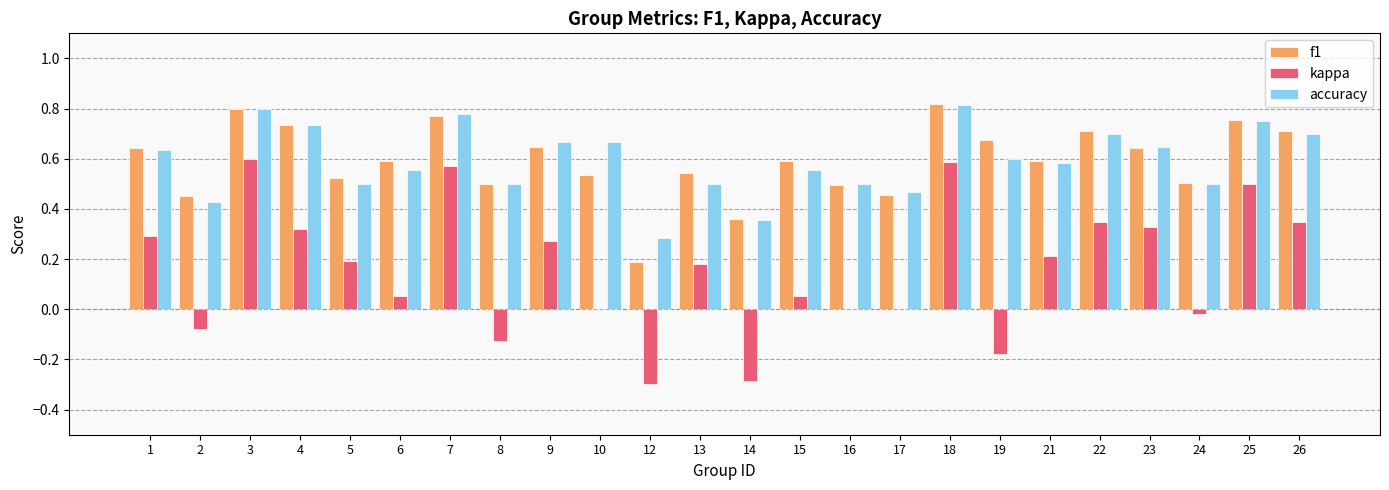

Is it true that f1 equals 1.4 at 3?

False